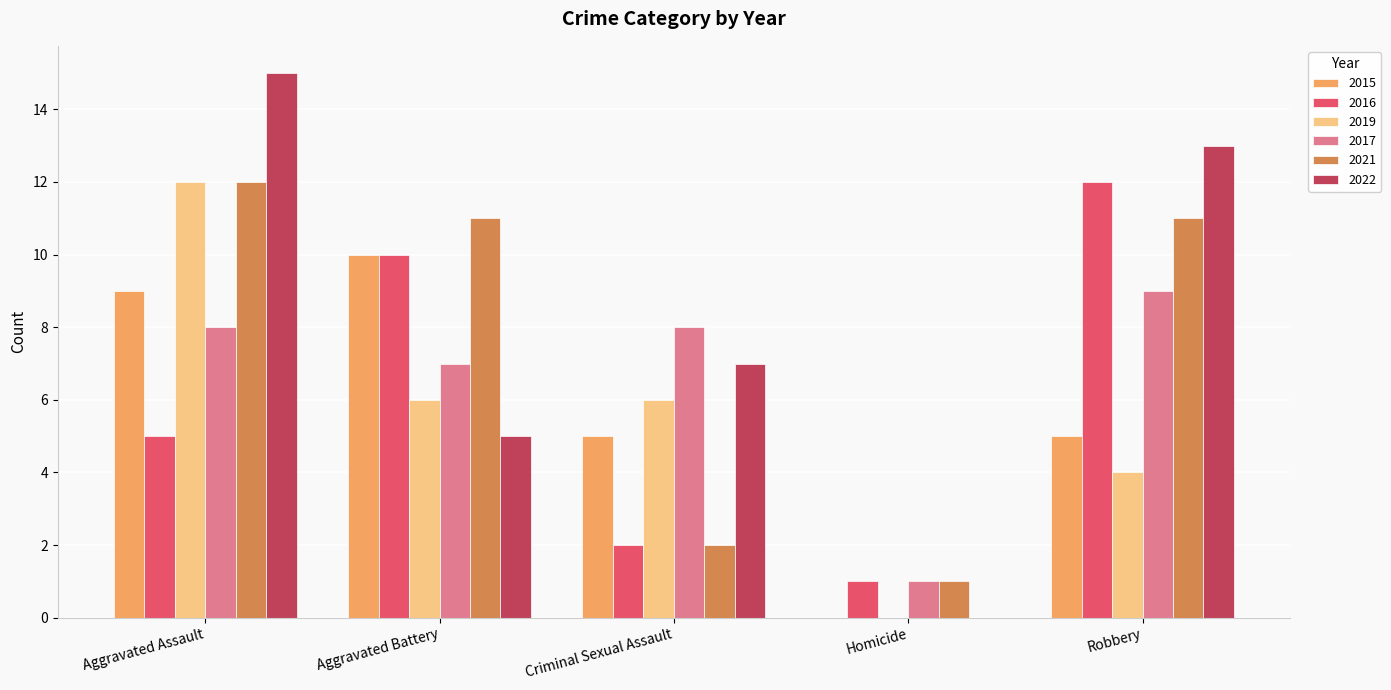

What is the maximum value shown in the chart?

15